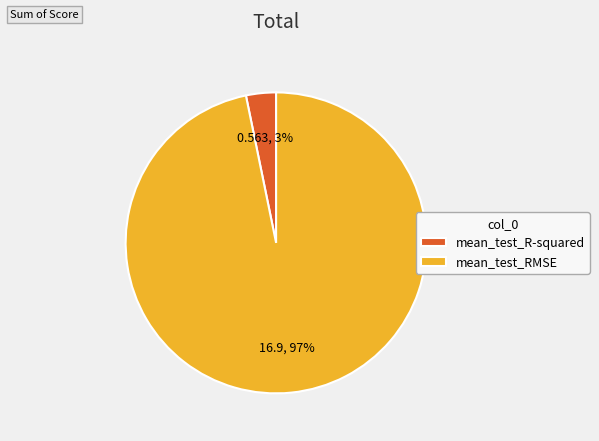

Rank the categories by value from highest to lowest.

mean_test_RMSE, mean_test_R-squared